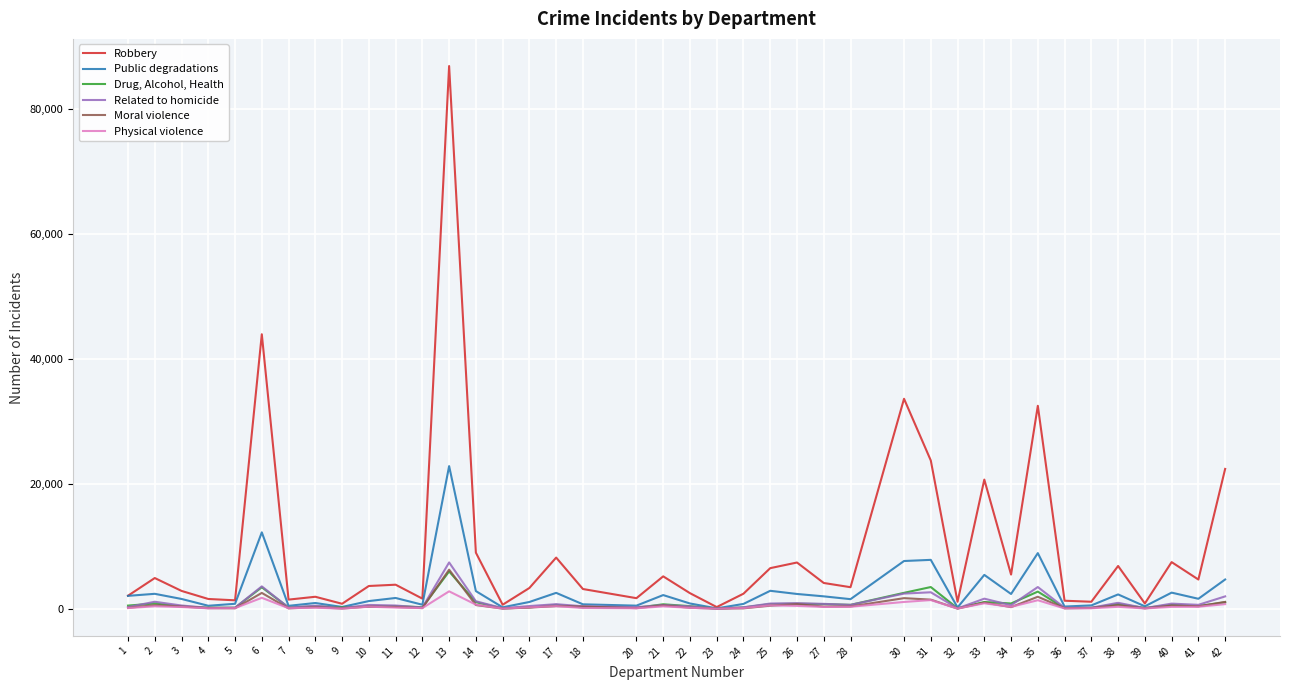

Rank the series at 39 from highest to lowest value.

Robbery, Public degradations, Drug, Alcohol, Health, Related to homicide, Moral violence, Physical violence